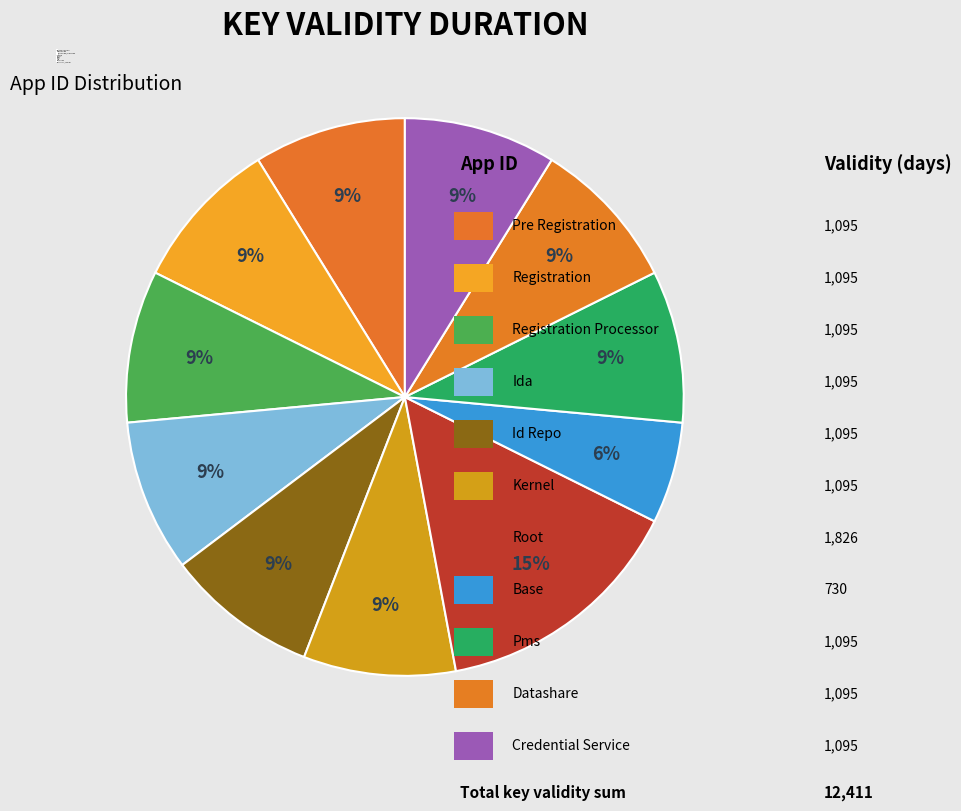

What is the smallest slice in the pie chart?

BASE